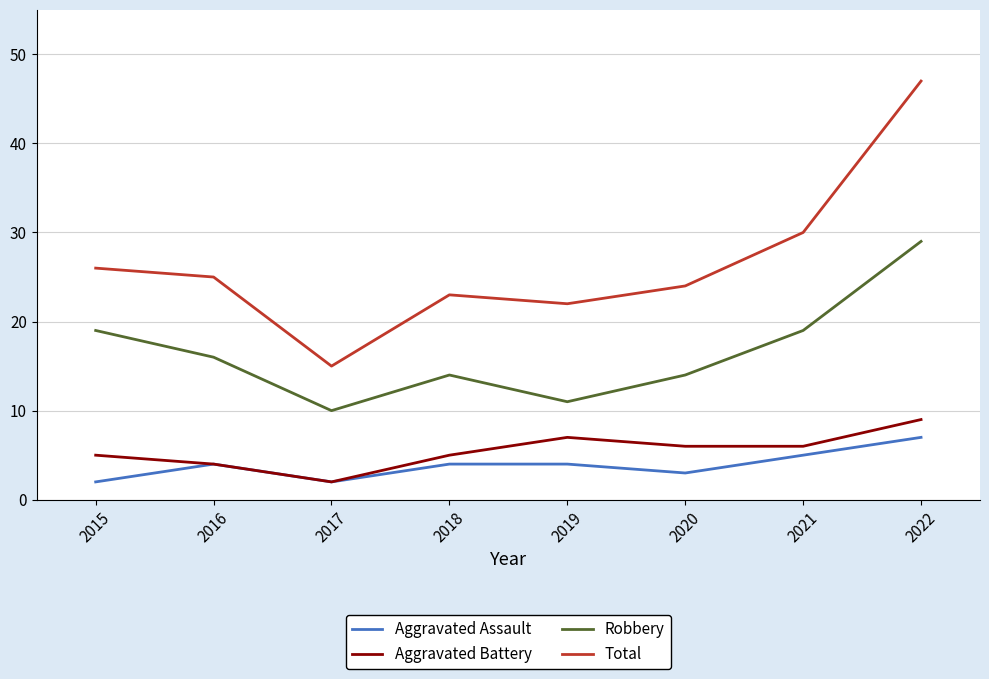

Is it true that Aggravated Battery equals 15 at 2022?

False